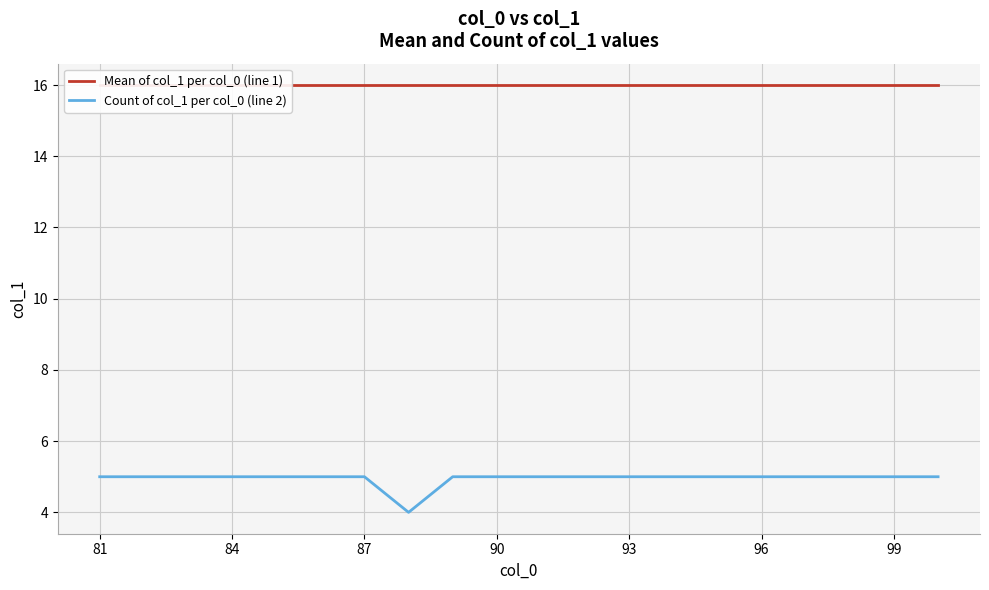

True or false: Count of col_1 per col_0 (line 2) has a value of 2 at 93.

False